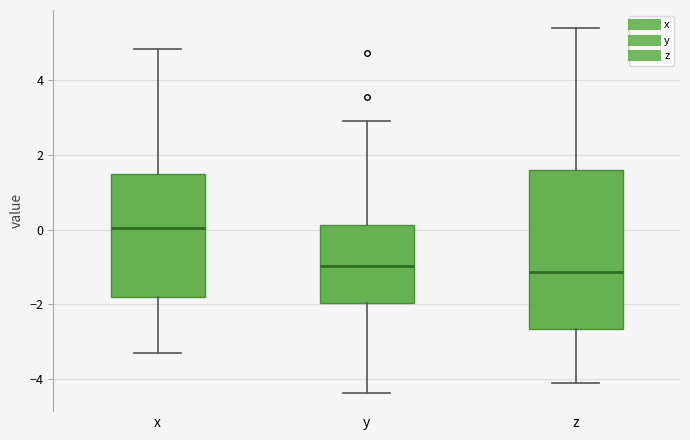

Reading left to right, read every box against the y-axis: the position of its median line, the range the box covers, and the ends of its whiskers. The values are not printed on the chart, so give them approximately, as read against the axis.

x: median 0.0, box -1.8 to 1.4, whiskers -3.4 to 4.8
y: median -1.0, box -2.0 to 0.2, whiskers -4.4 to 3.0
z: median -1.2, box -2.6 to 1.6, whiskers -4.2 to 5.4